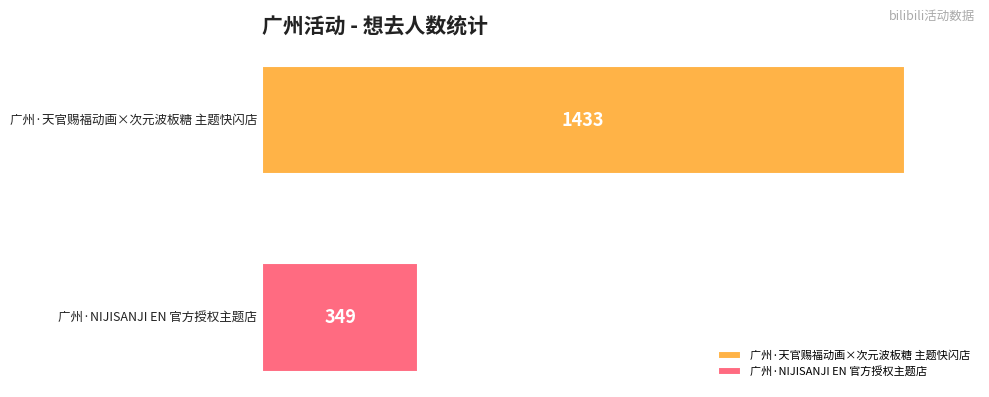

What is the highest value of the 广州·NIJISANJI EN 官方授权主题店 series?

349